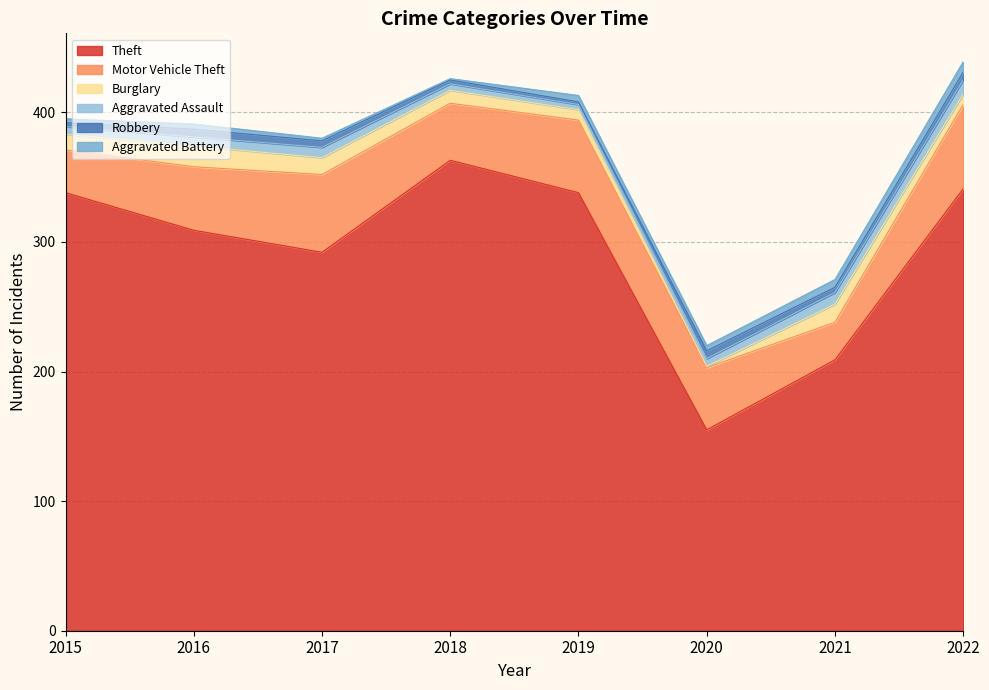

True or false: Robbery and Burglary intersect in this chart.

True